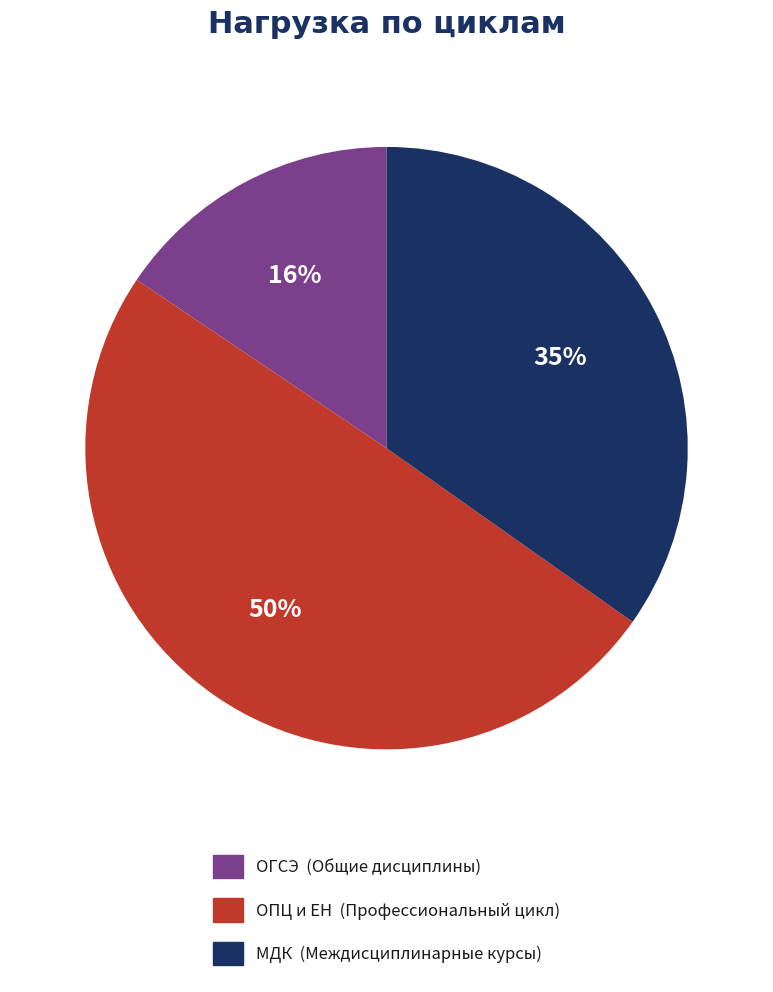

Which category has the biggest portion of the pie?

ОПЦ и ЕН (Профессиональный цикл)